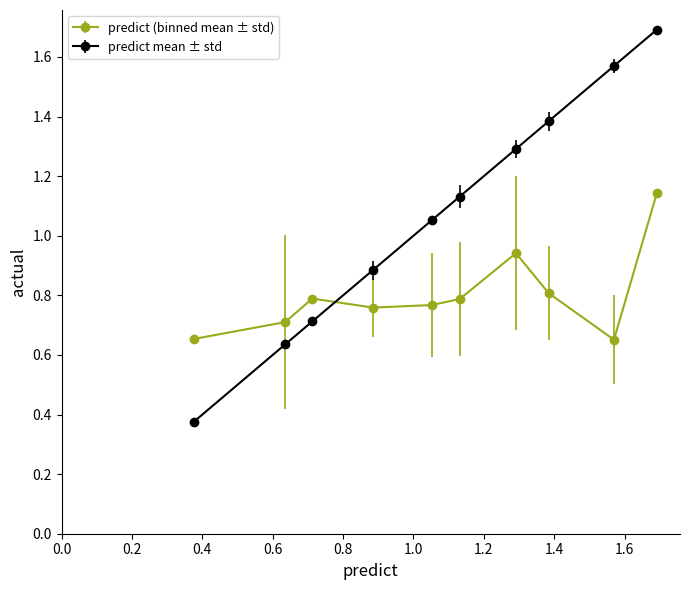

Which series has the largest total across all categories?

predict mean ± std